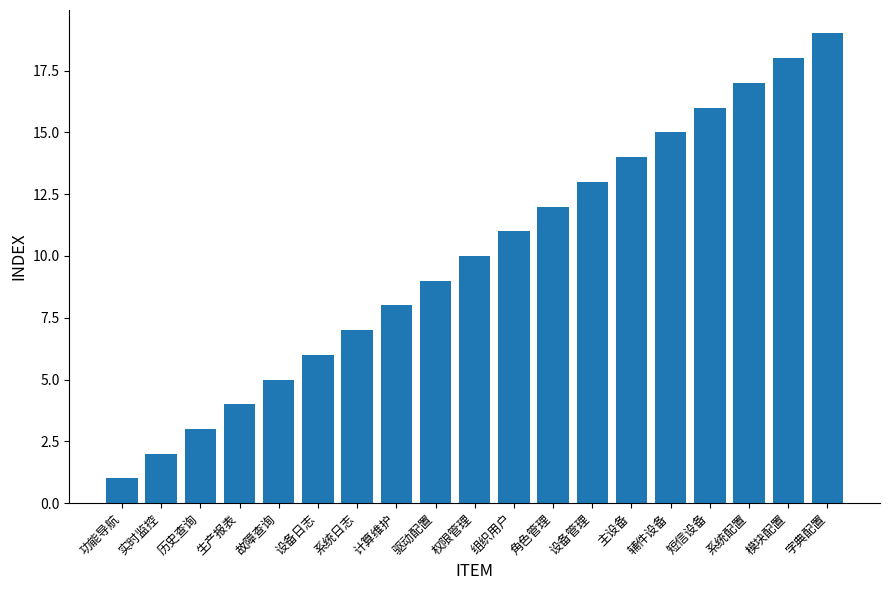

The value at 设备管理 is 17. True or false?

False